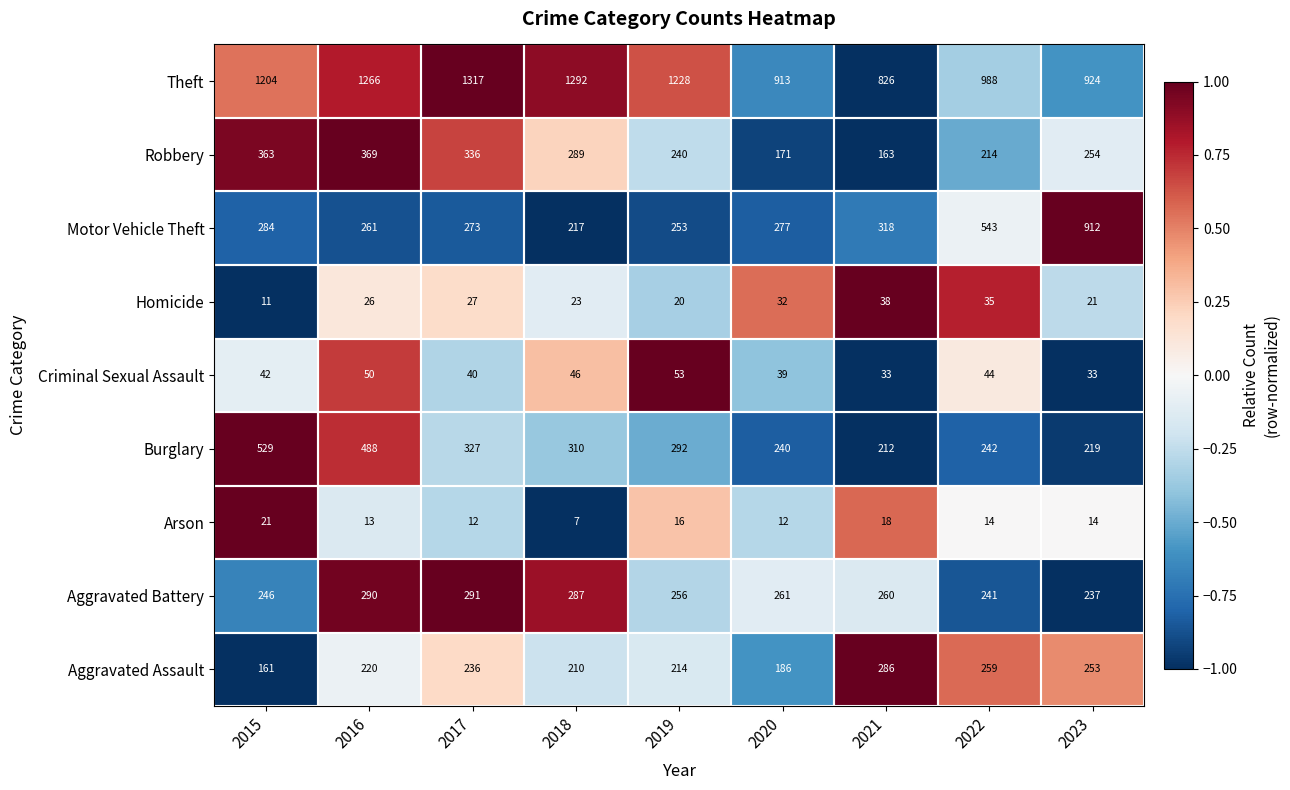

True or false: Aggravated Battery has a value of 93 at 2019.

False